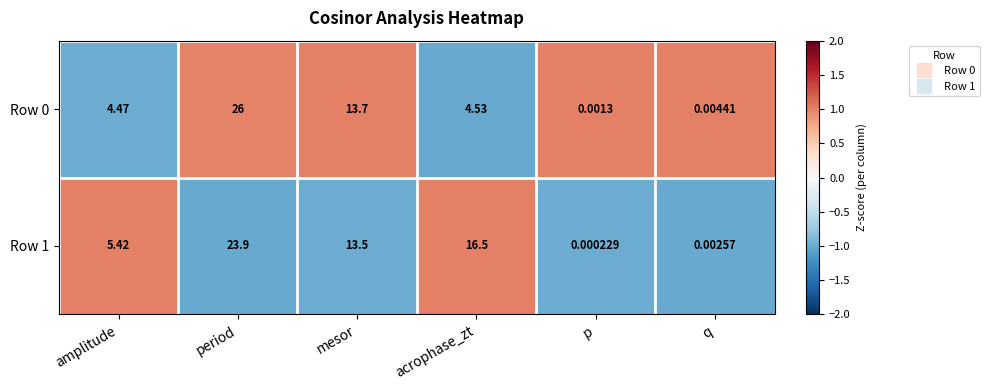

What is the maximum value shown in the chart?

26.0